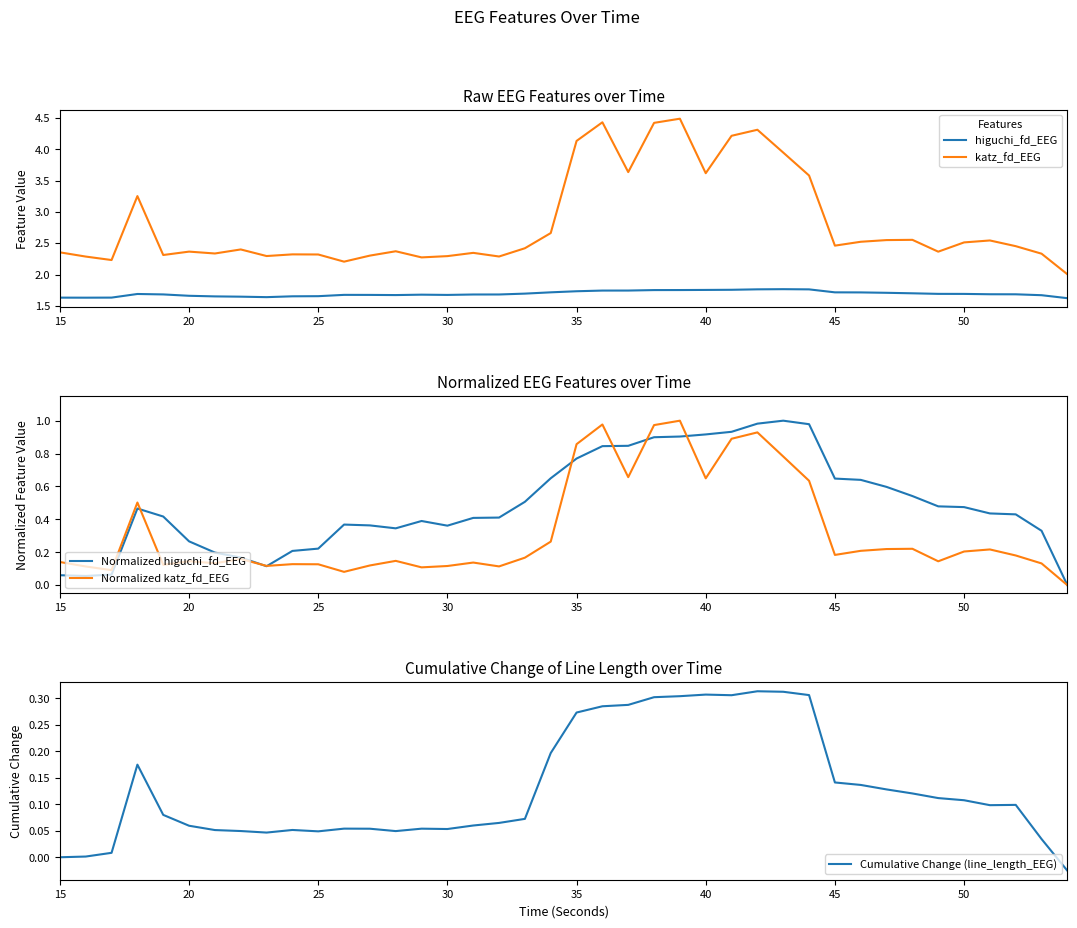

What is the minimum value for katz_fd_EEG?

2.0